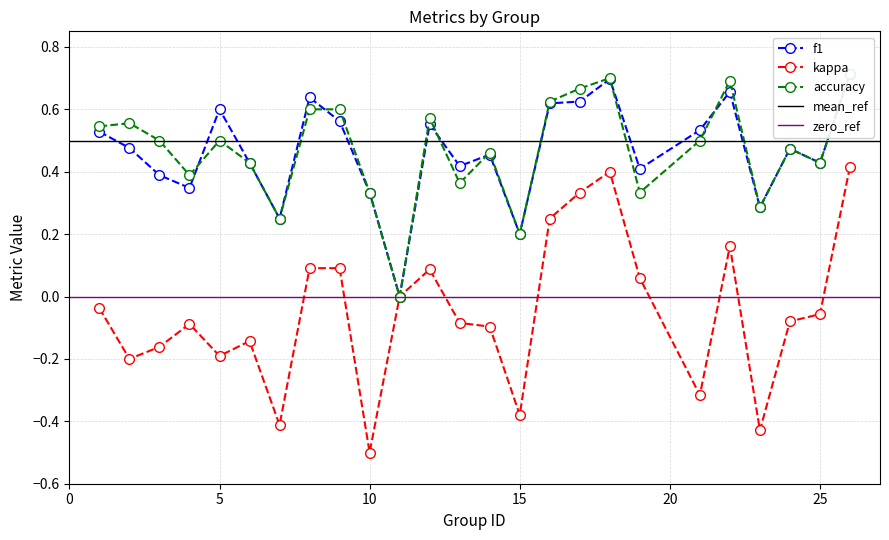

Reading left to right, transcribe all the data shown in this chart.

f1: 1=0.5	2=0.5	3=0.4	4=0.3	5=0.6	6=0.4	7=0.2	8=0.6	9=0.6	10=0.3	11=0.0	12=0.6	13=0.4	14=0.5	15=0.2	16=0.6	17=0.6	18=0.7	19=0.4	21=0.5	22=0.7	23=0.3	24=0.5	25=0.4	26=0.7
kappa: 1=-0.0	2=-0.2	3=-0.2	4=-0.1	5=-0.2	6=-0.1	7=-0.4	8=0.1	9=0.1	10=-0.5	11=0.0	12=0.1	13=-0.1	14=-0.1	15=-0.4	16=0.2	17=0.3	18=0.4	19=0.1	21=-0.3	22=0.2	23=-0.4	24=-0.1	25=-0.1	26=0.4
accuracy: 1=0.5	2=0.6	3=0.5	4=0.4	5=0.5	6=0.4	7=0.2	8=0.6	9=0.6	10=0.3	11=0.0	12=0.6	13=0.4	14=0.5	15=0.2	16=0.6	17=0.7	18=0.7	19=0.3	21=0.5	22=0.7	23=0.3	24=0.5	25=0.4	26=0.7